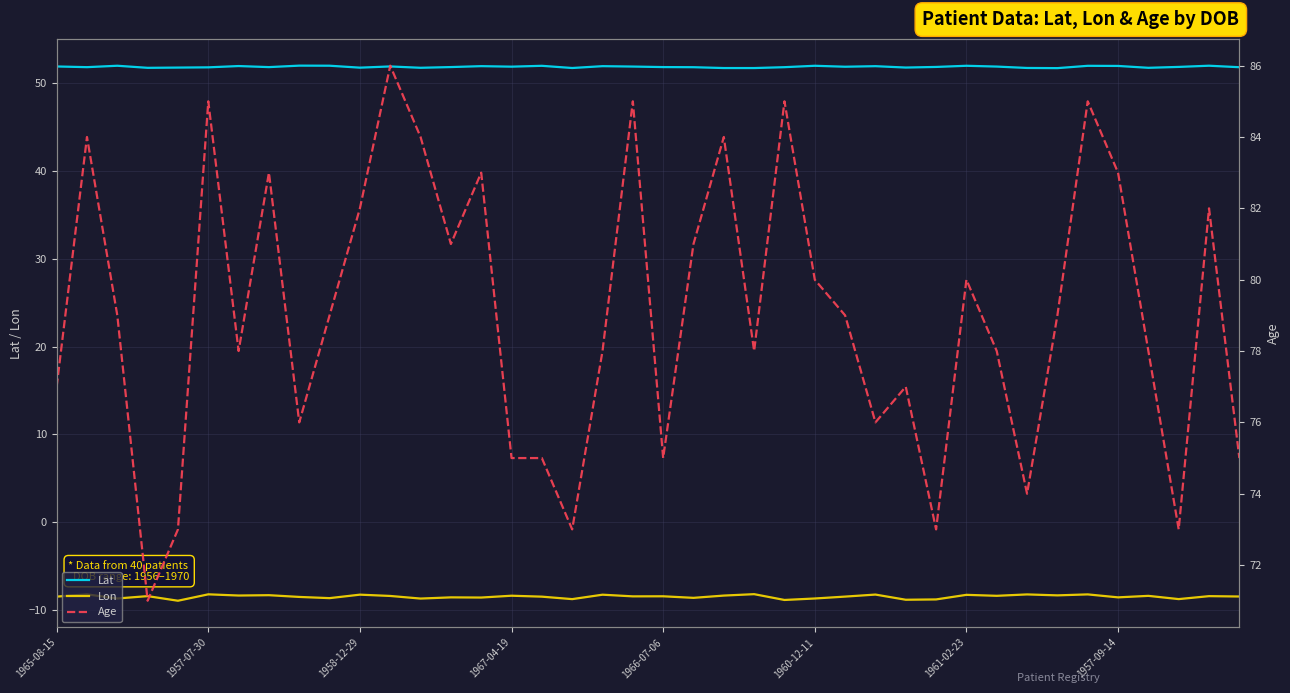

At how many categories does at least one series exceed -1?

40